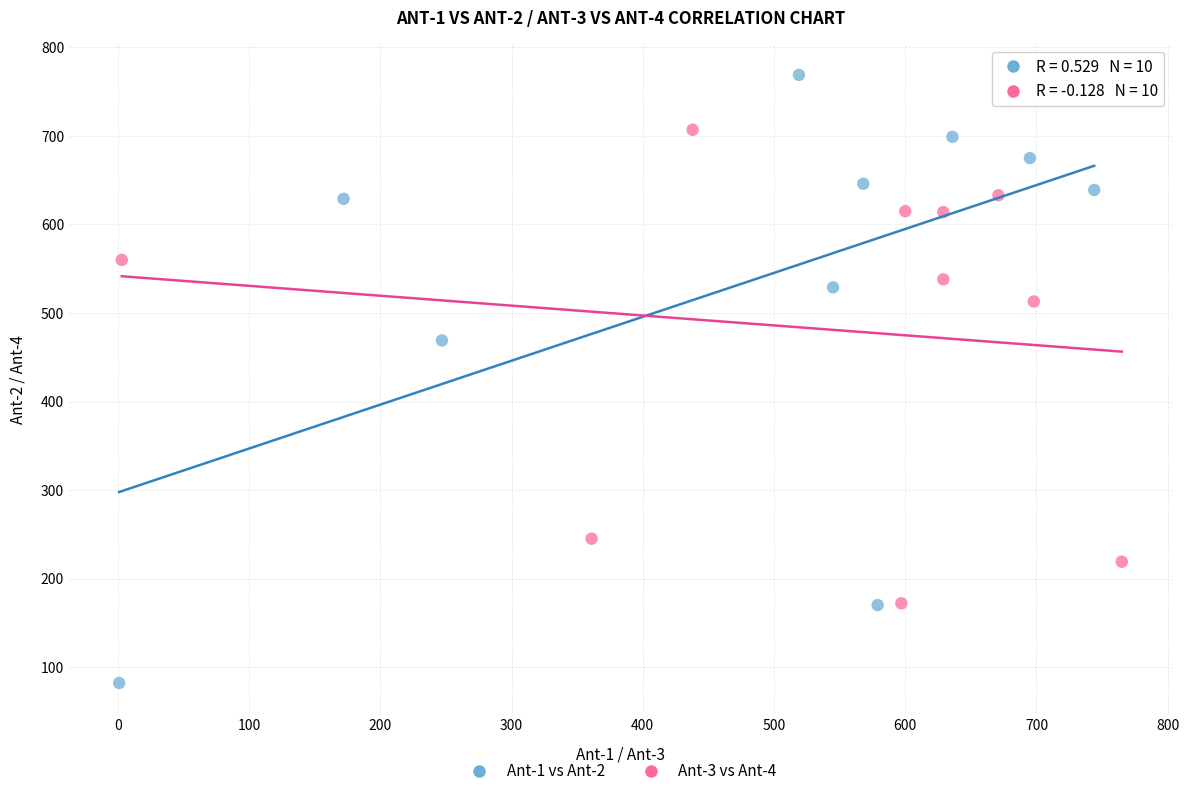

Which series contains the lowest Y value?

Ant-1 vs Ant-2